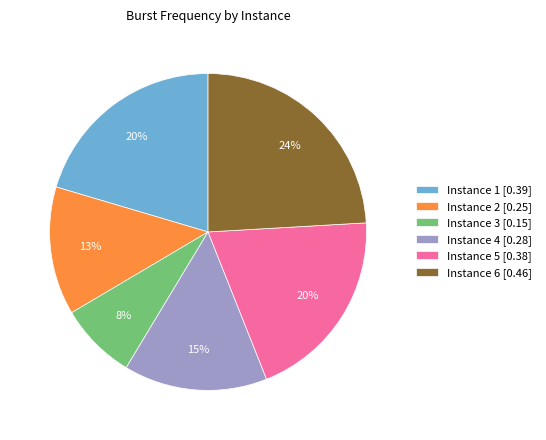

Does Instance 5 [0.38] represent more than half of the total?

No